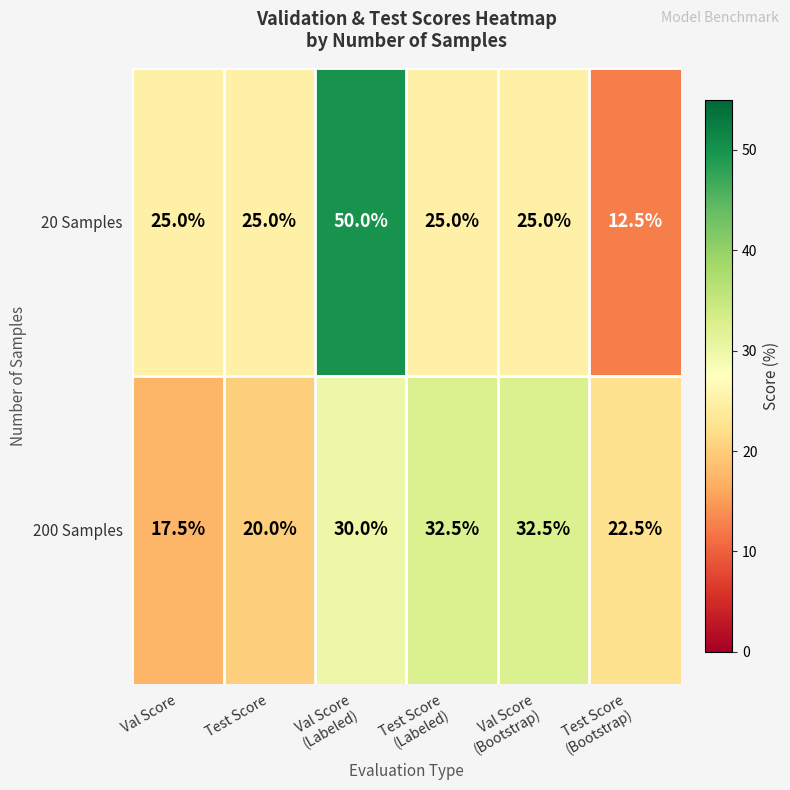

What is the difference between the highest and lowest values at Val Score?

7.5